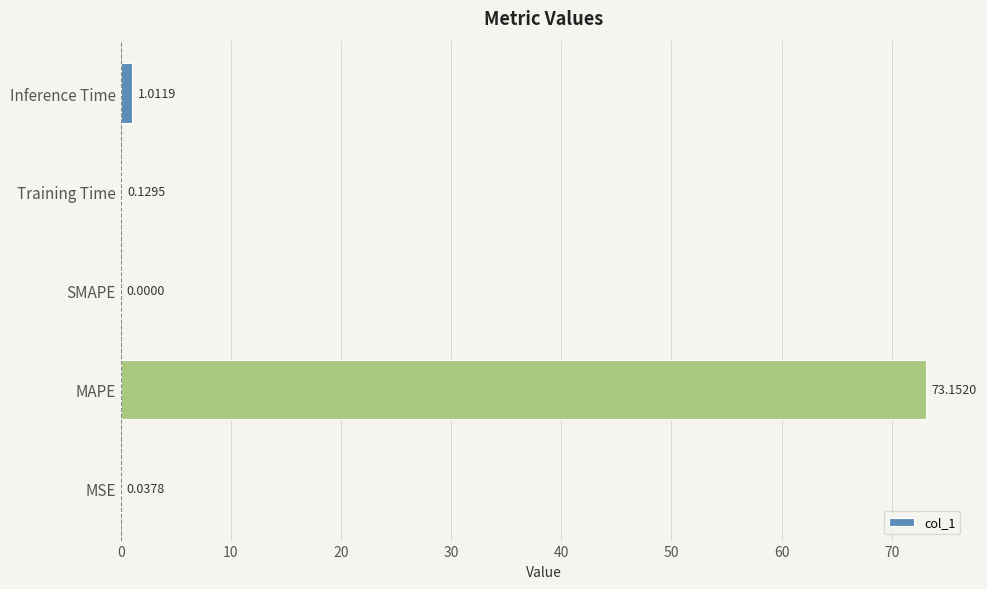

Between Inference Time and MAPE, which is larger?

MAPE